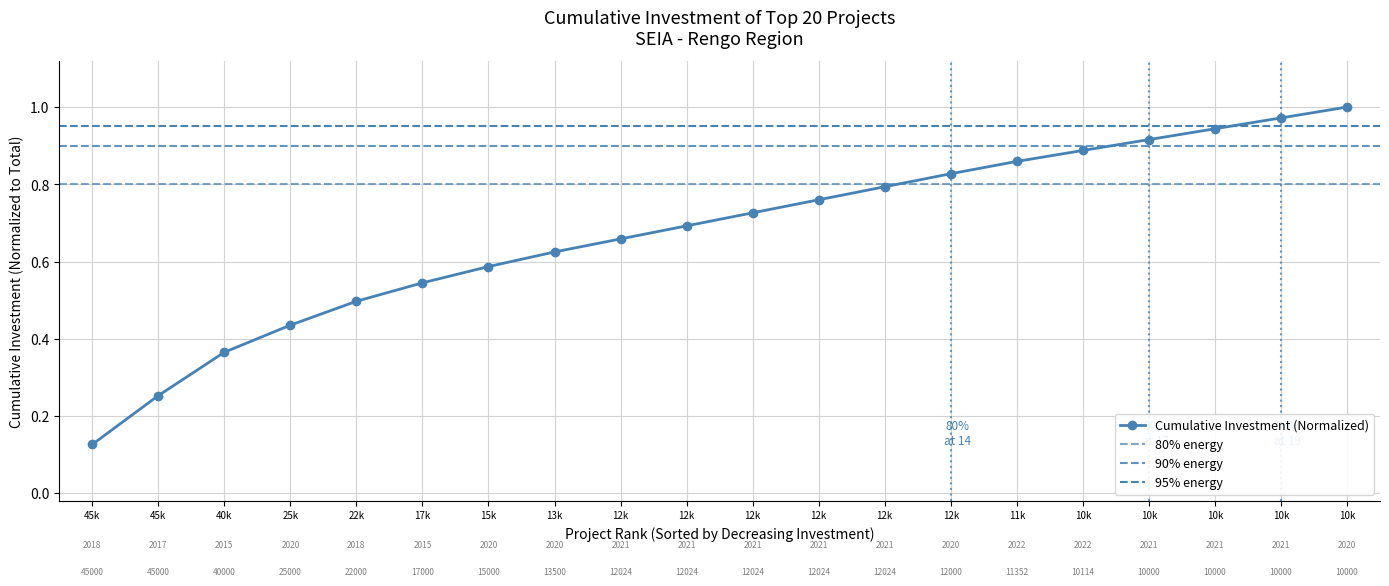

What is the difference between the second highest and minimum values?

0.8